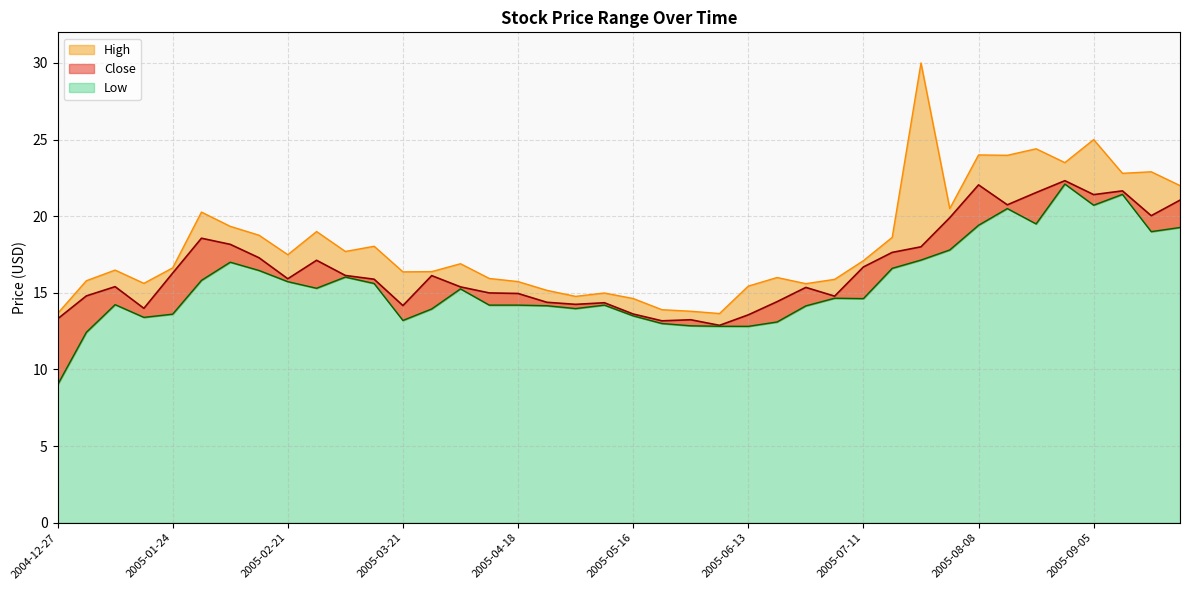

Rank the categories by Low value from highest to lowest.

2005-08-29, 2005-09-12, 2005-09-05, 2005-08-15, 2005-08-22, 2005-08-08, 2005-09-26, 2005-09-19, 2005-08-01, 2005-07-25, 2005-02-07, 2005-07-18, 2005-02-14, 2005-03-07, 2005-01-31, 2005-02-21, 2005-03-14, 2005-02-28, 2005-04-04, 2005-07-04, 2005-07-11, 2005-01-10, 2005-04-11, 2005-04-18, 2005-05-09, 2005-04-25, 2005-06-27, 2005-05-02, 2005-03-28, 2005-01-24, 2005-05-16, 2005-01-17, 2005-03-21, 2005-06-20, 2005-05-23, 2005-05-30, 2005-06-06, 2005-06-13, 2005-01-03, 2004-12-27